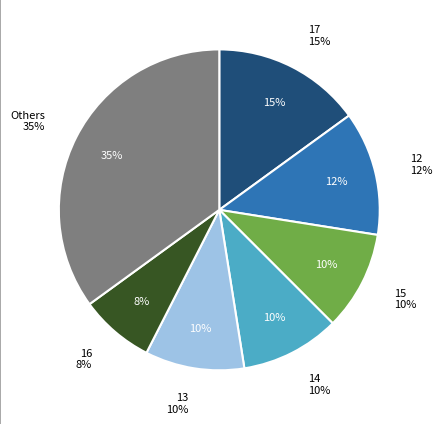

Does any single category account for the majority?

No